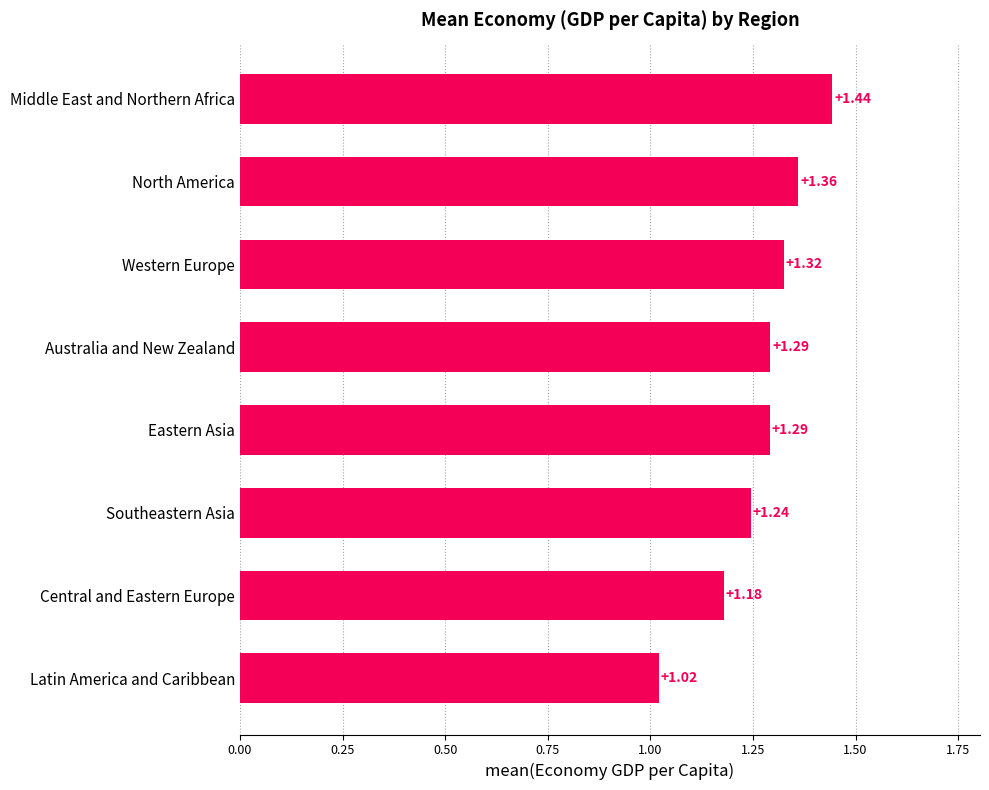

At which label is the value closest to 1?

Latin America and Caribbean